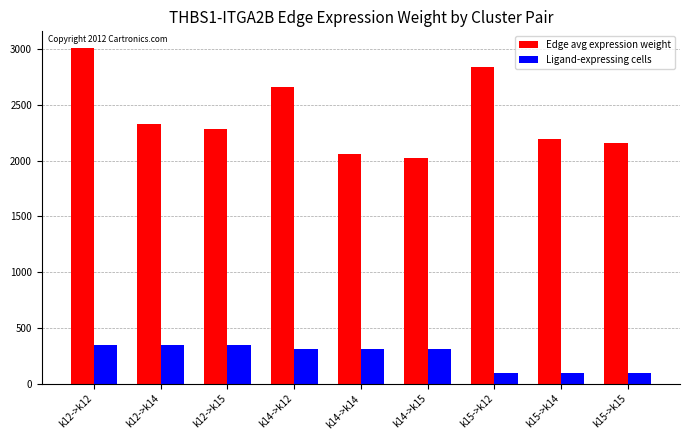

Is the value of Edge avg expression weight at k15->k14 greater than the value of Ligand-expressing cells at k12->k14?

Yes